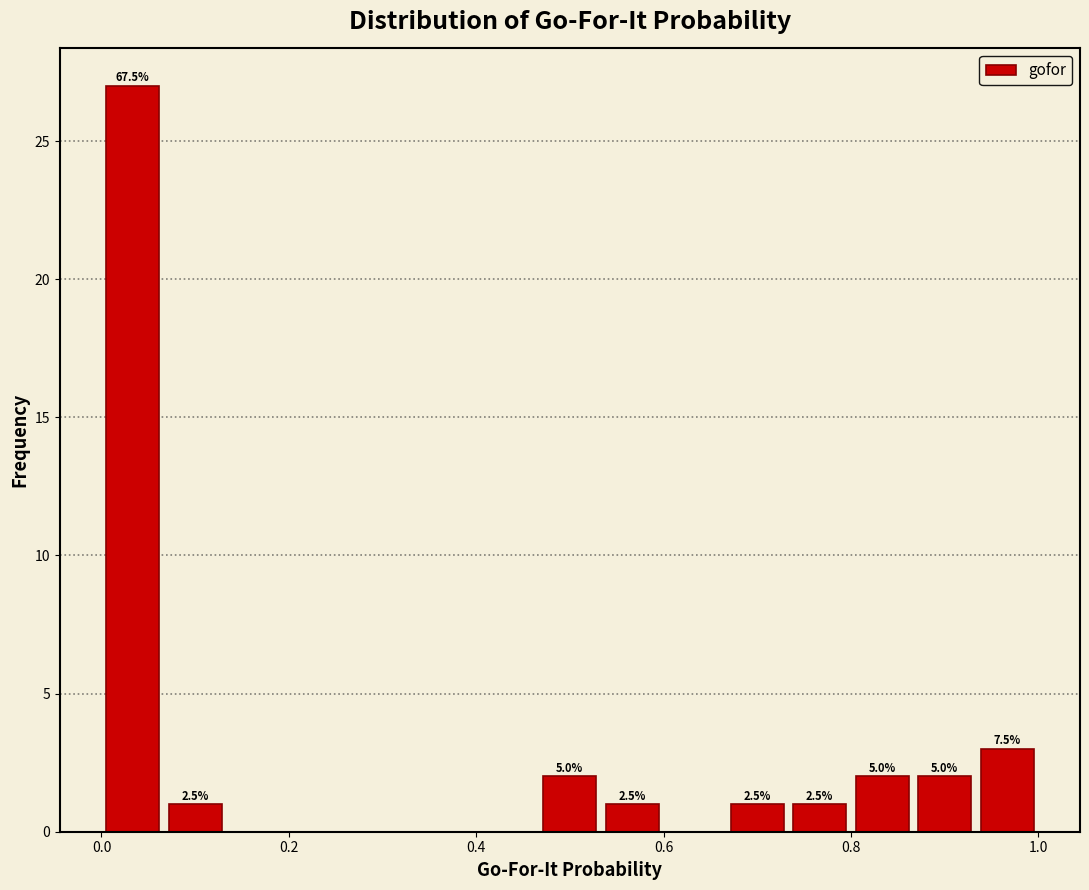

Read against the x-axis, roughly where is the centre of the tallest bar?

0.04